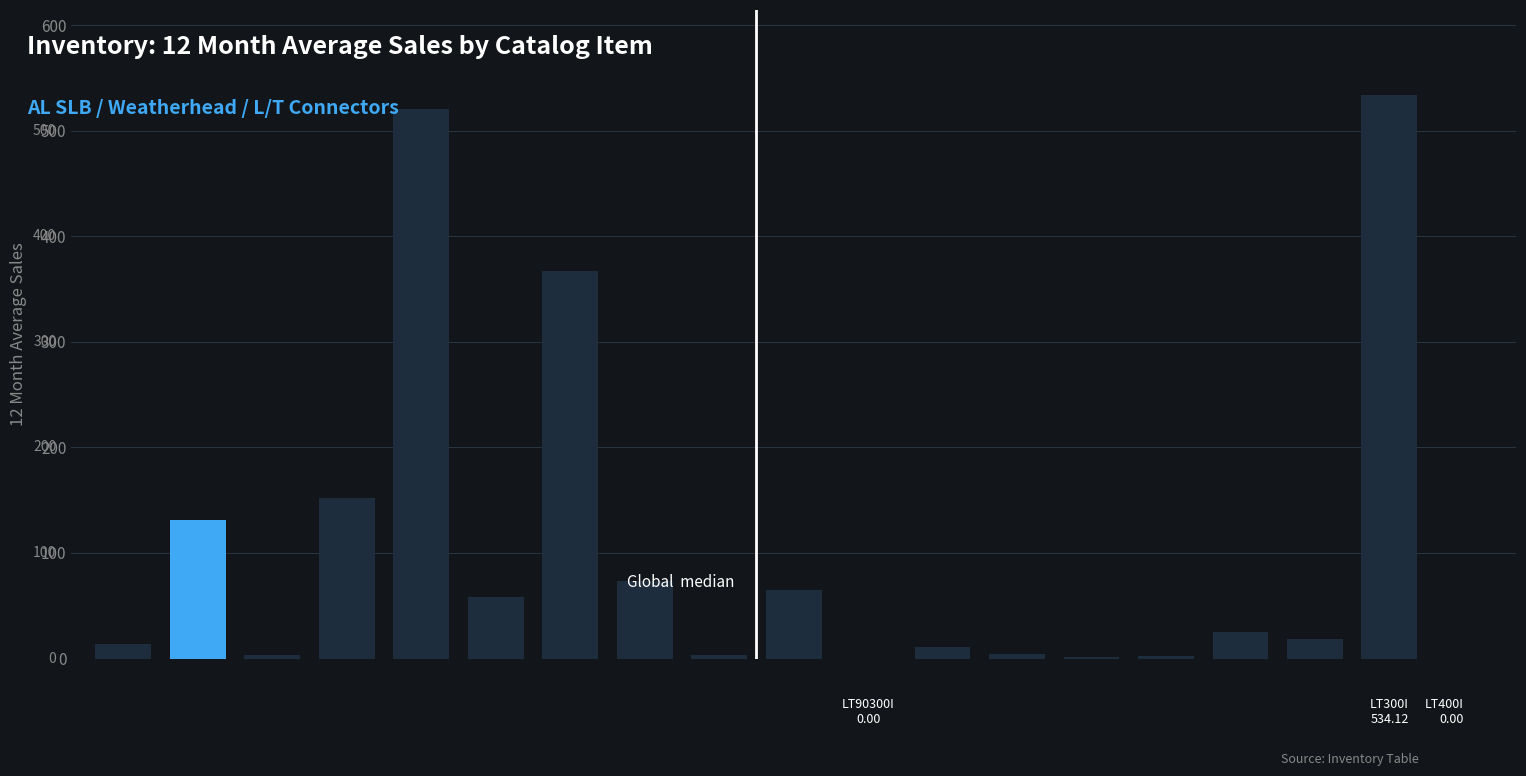

What is the sum of all values?

1983.1